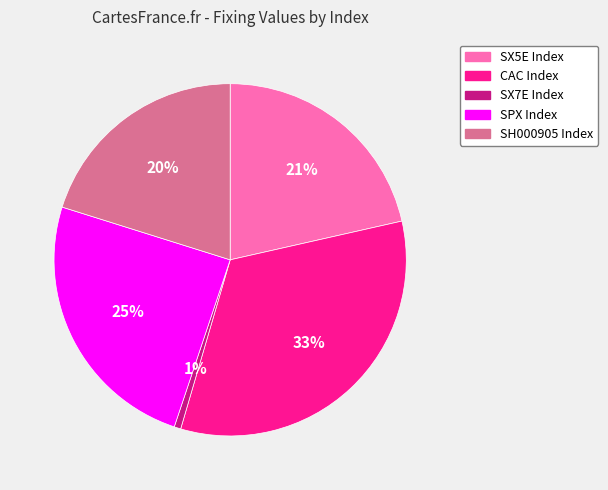

To the nearest percent, what portion does CAC Index represent?

33%